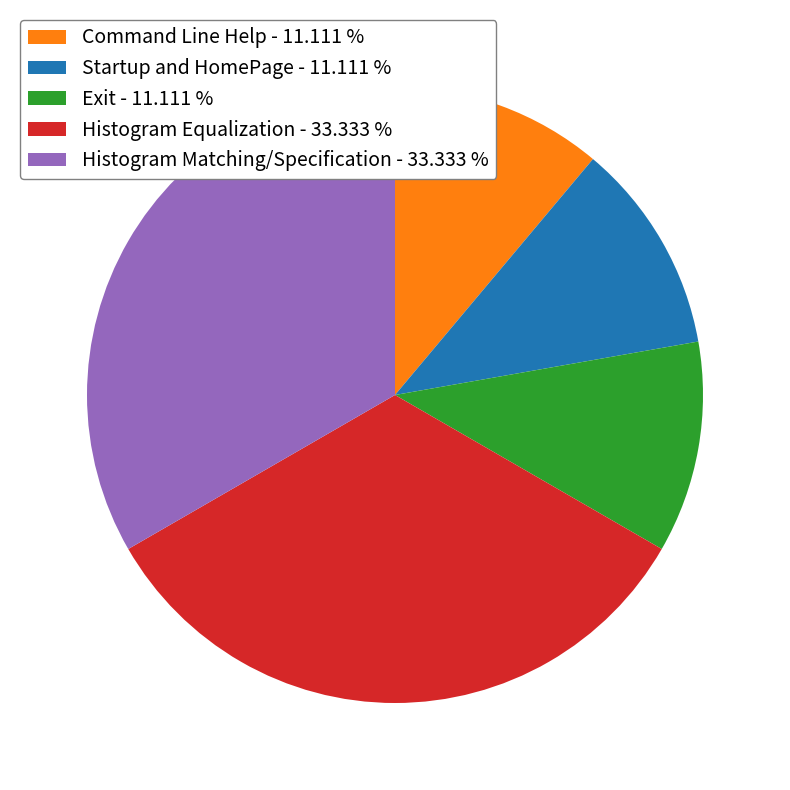

Approximately how many times larger is the value at Histogram Matching/Specification compared to Command Line Help?

3.0